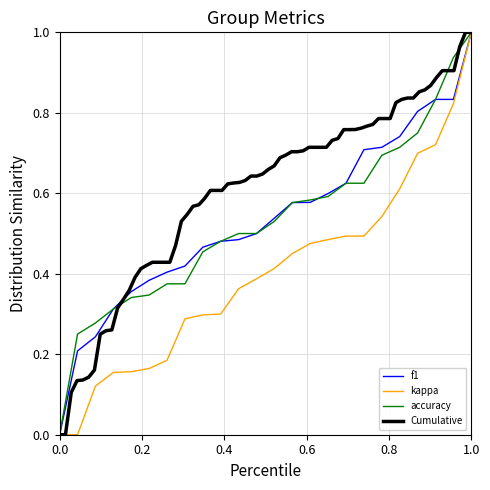

True or false: kappa has a value of 1.7 at 1.0.

False